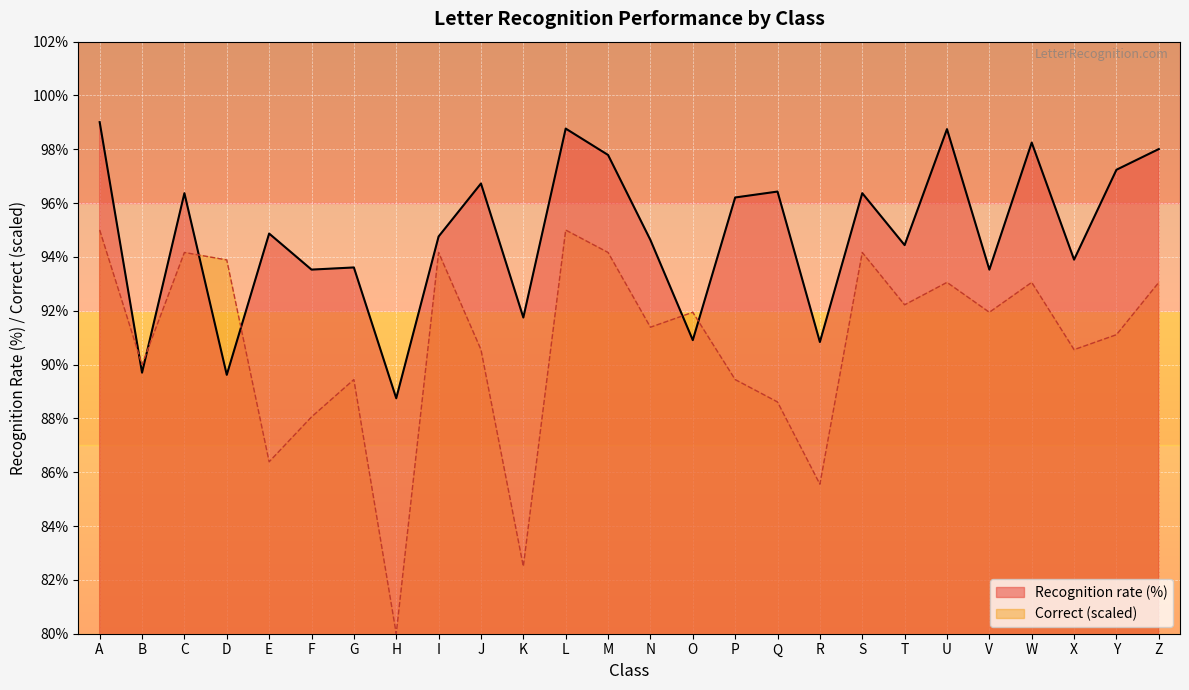

Between L and V, which series saw the biggest shift?

Recognition rate (%)